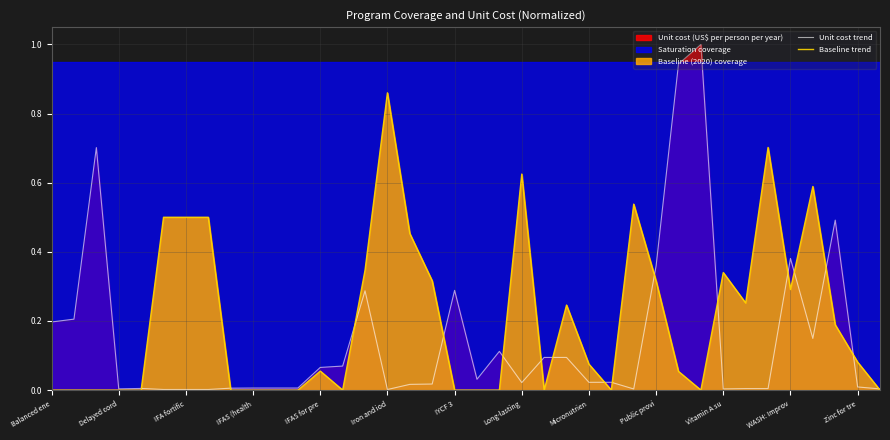

At which label does Baseline trend reach its peak?

Iron and iod